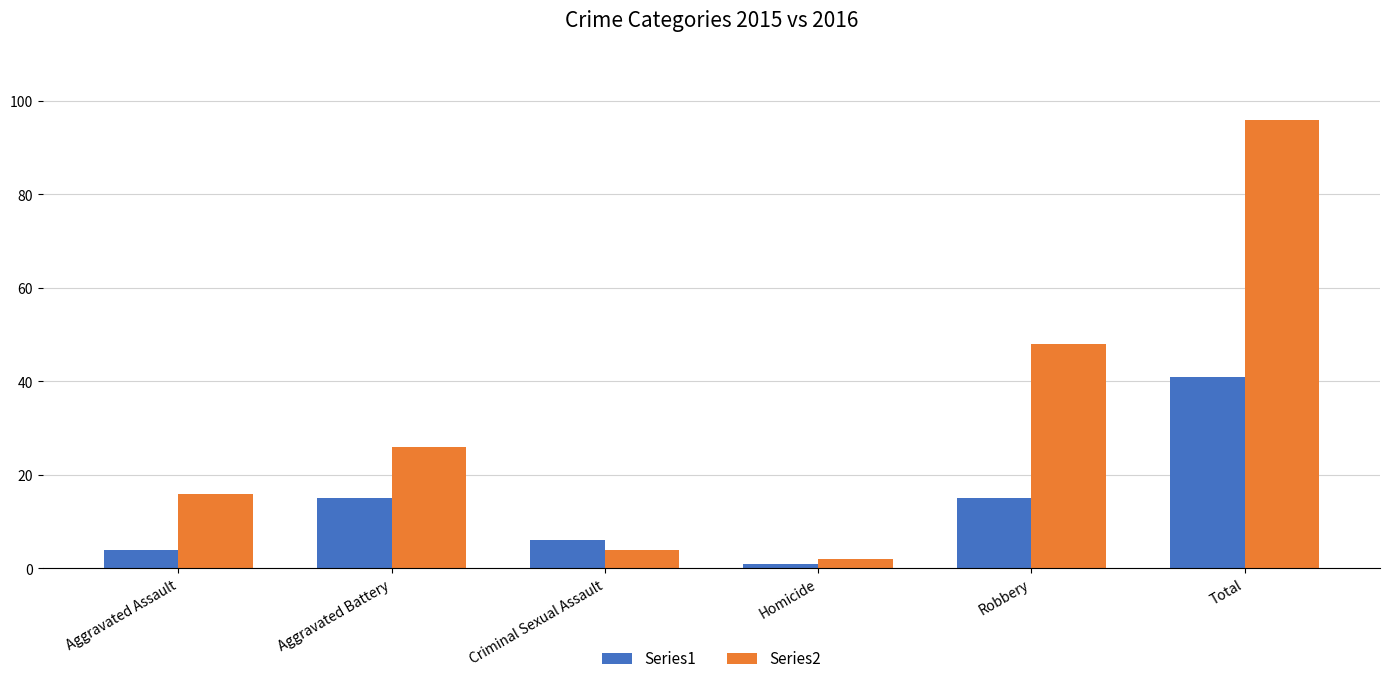

What is the minimum value for Series1?

1